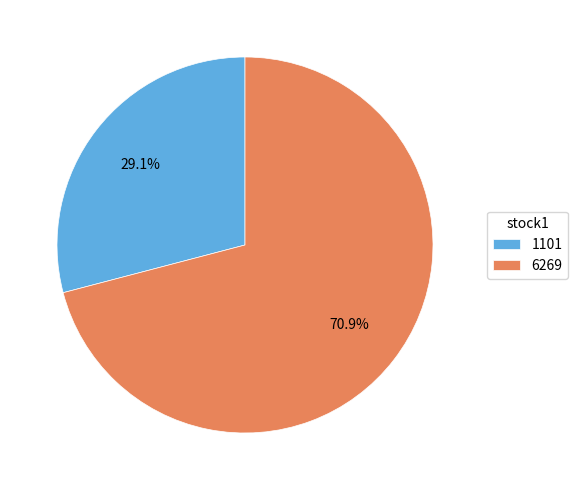

Which has a higher value, 1101 or 6269?

6269